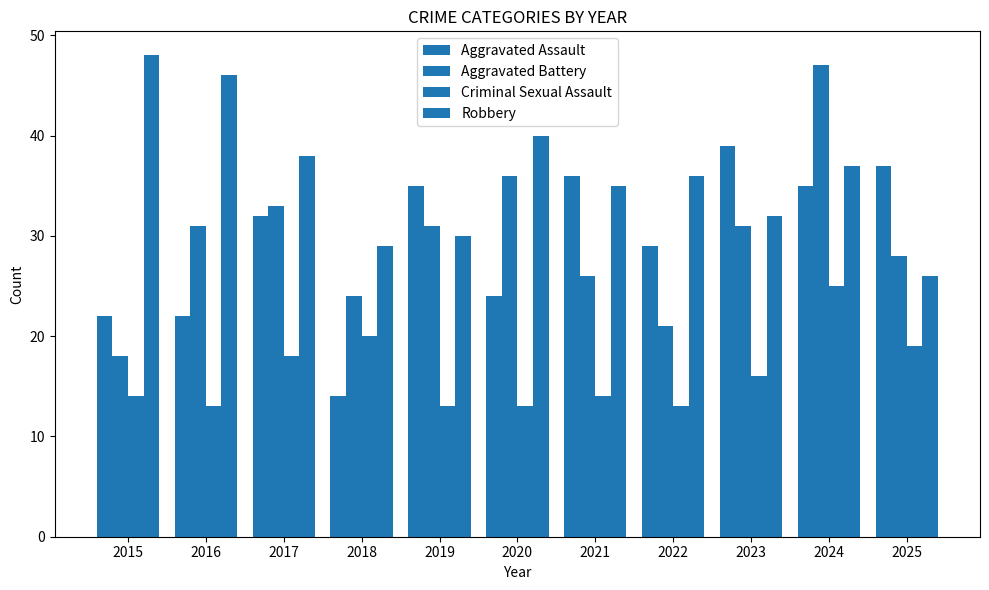

Count the number of data series in this chart.

4